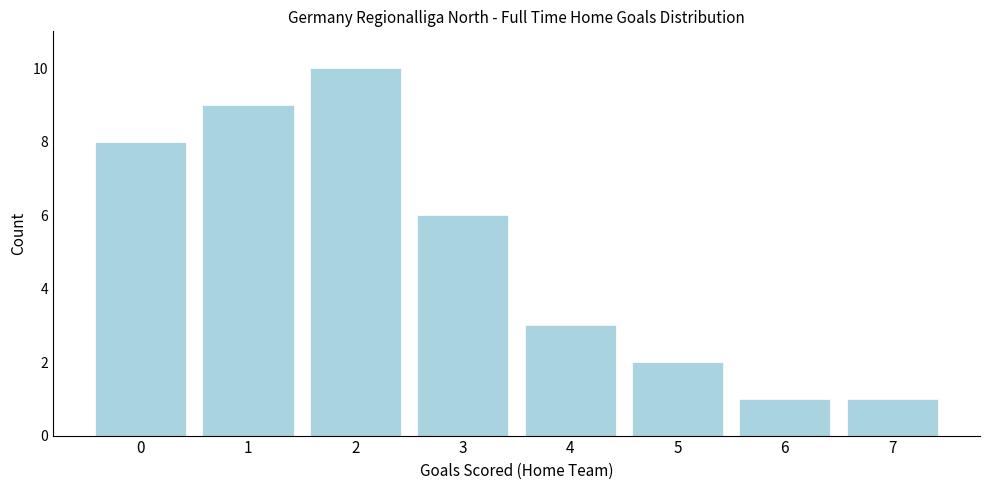

Reading left to right, list every bar in this chart as the range it spans on the x-axis followed by its height. The values are not printed on the chart, so give them approximately, as read against the axis.

-0.5 to 0.5: 8
0.5 to 1.5: 9
1.5 to 2.5: 10
2.5 to 3.5: 6
3.5 to 4.5: 3
4.5 to 5.5: 2
5.5 to 6.5: 1
6.5 to 7.5: 1